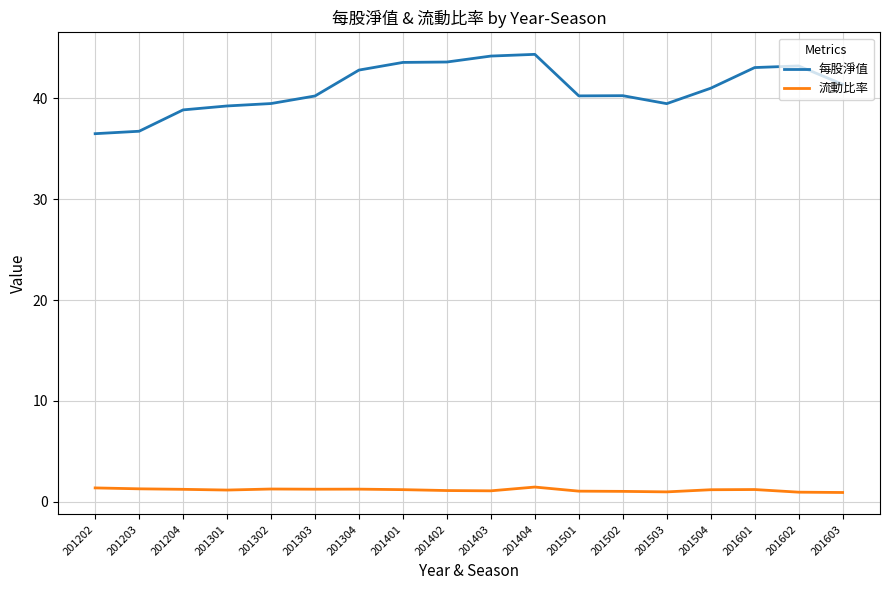

Between 201301 and 201403, which series saw the biggest shift?

每股淨值